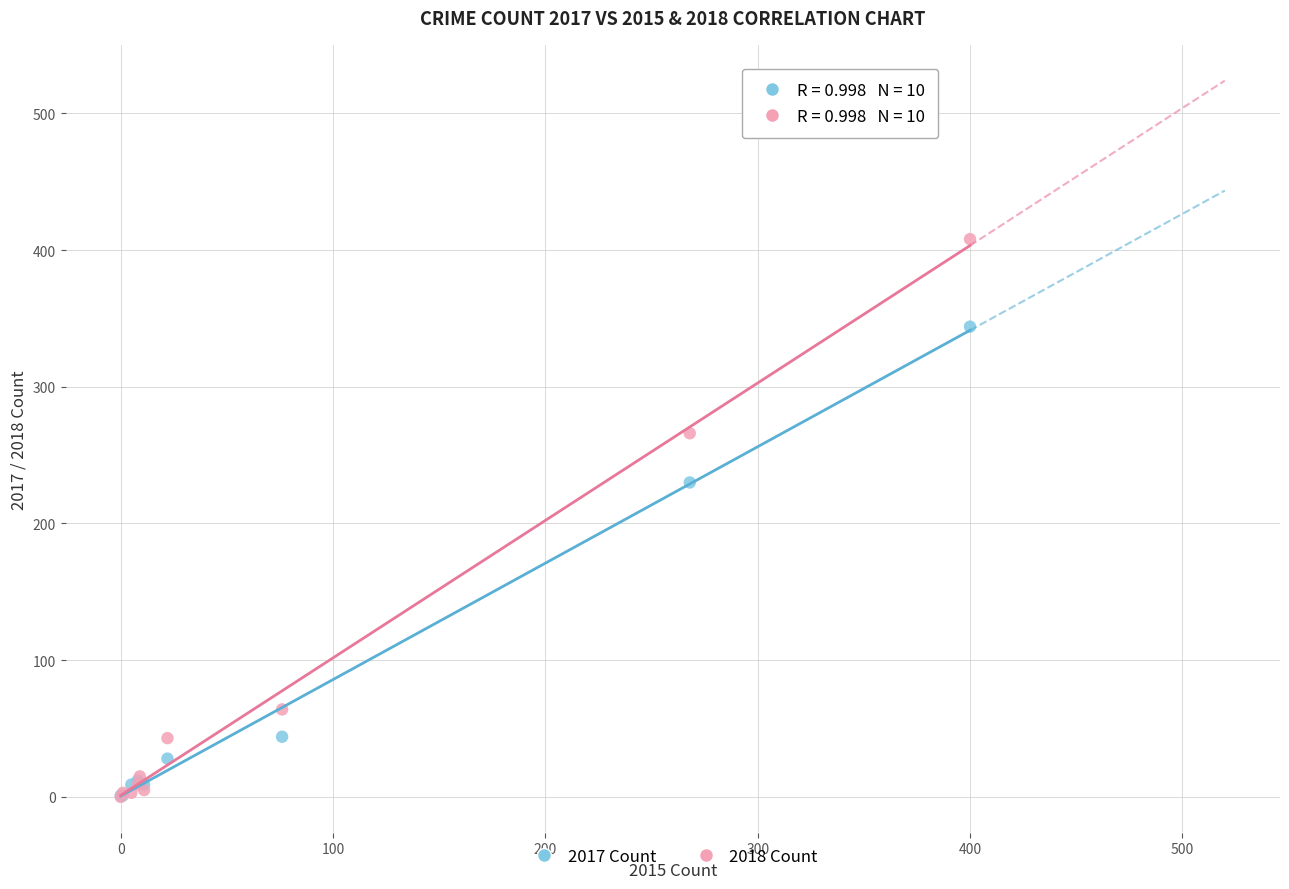

In the 2017 Count series, what Y value is closest to 172?

230